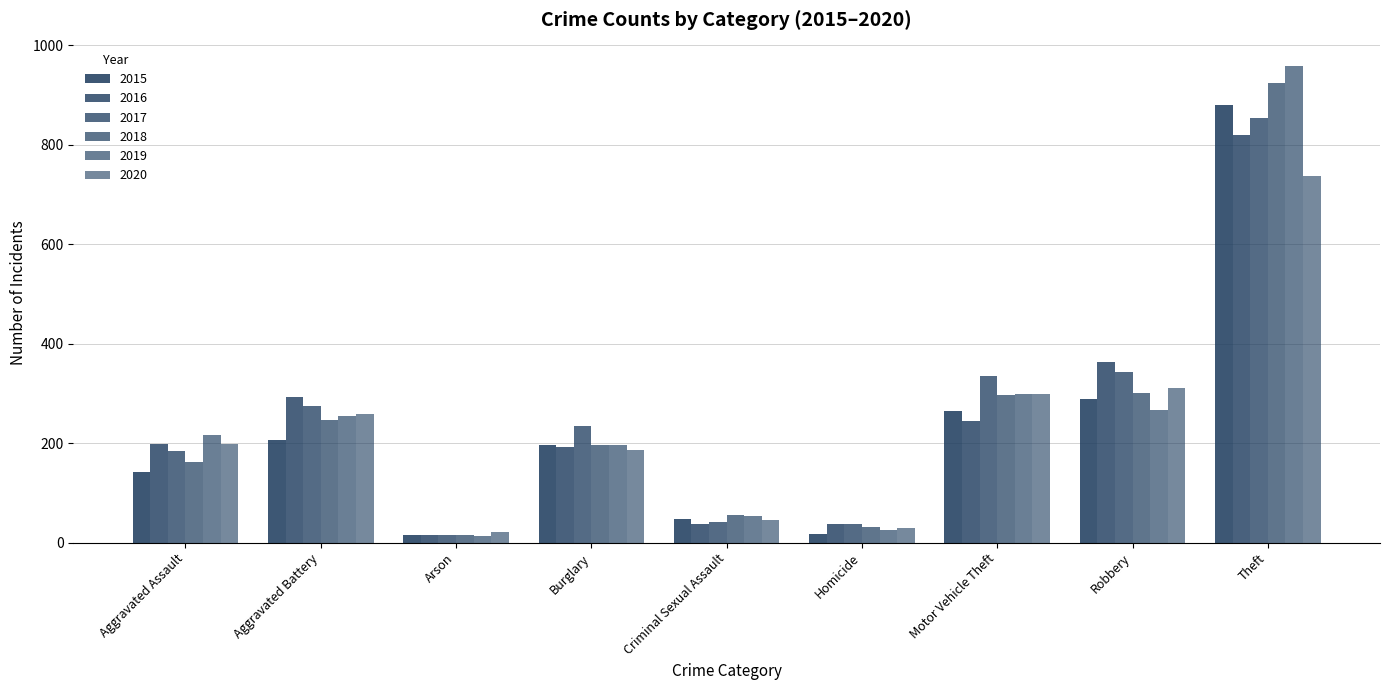

What is the average value of the 2017 series?

258